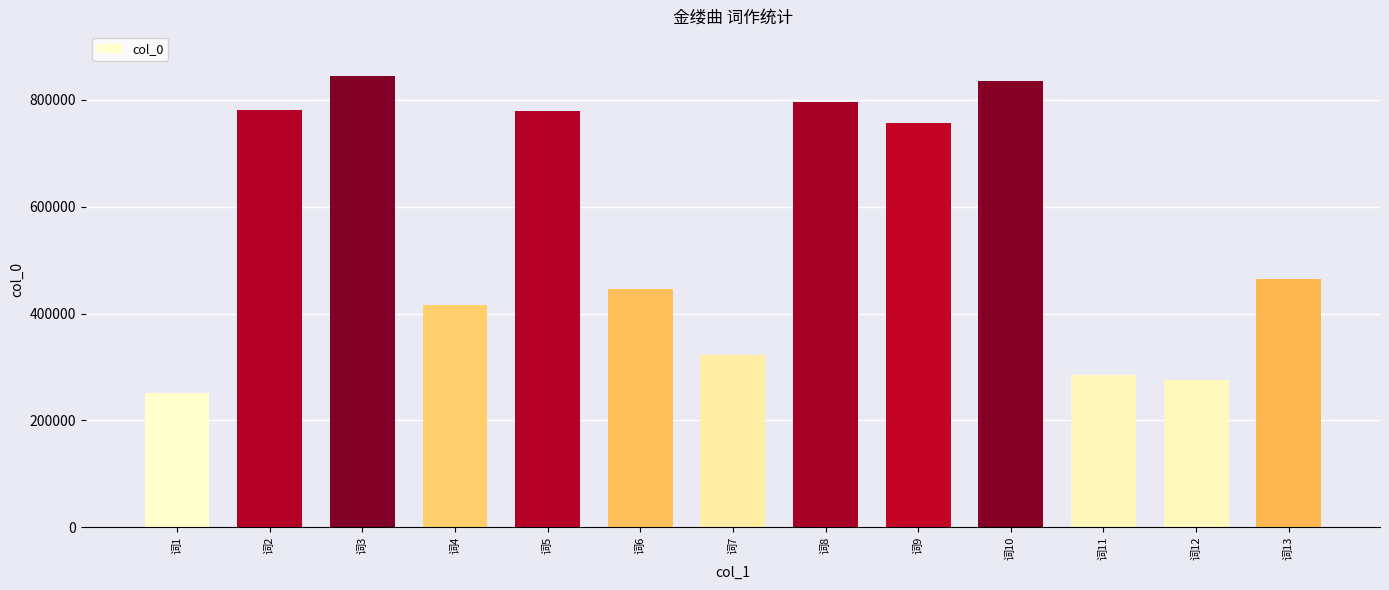

What is the value of the 4th bar from the left?

416504